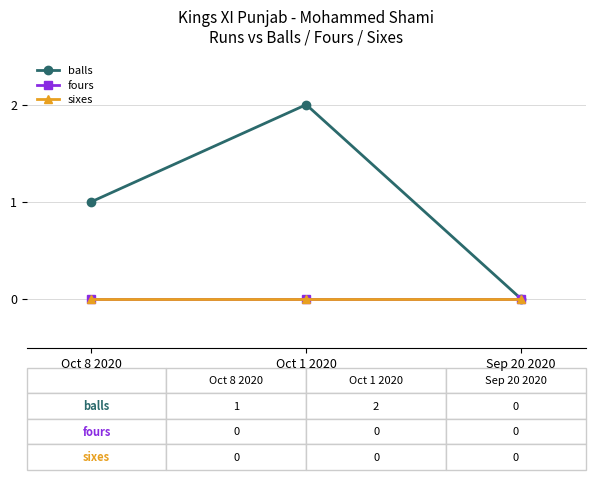

The balls series shows -1 at Sep 20 2020. True or false?

False